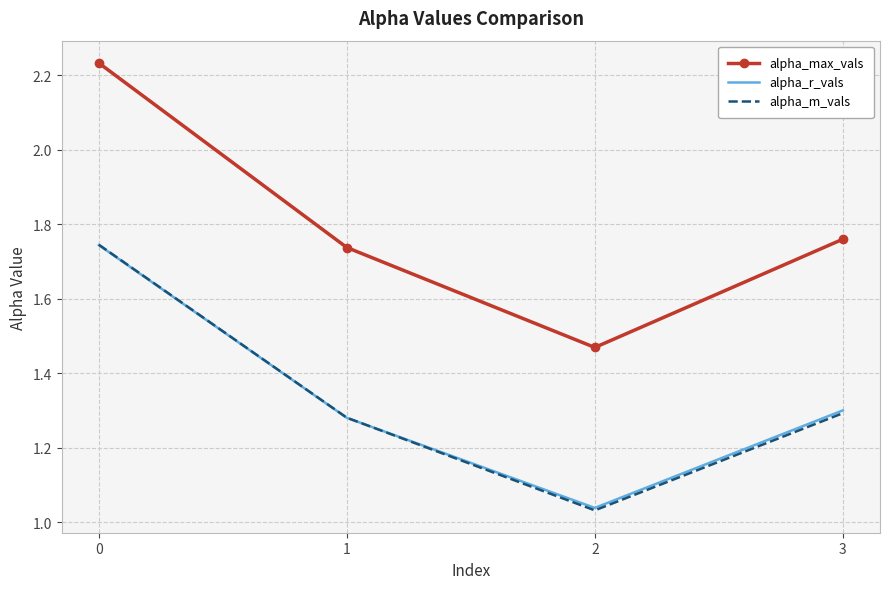

What is the spread (max minus min) of values at 2?

0.4